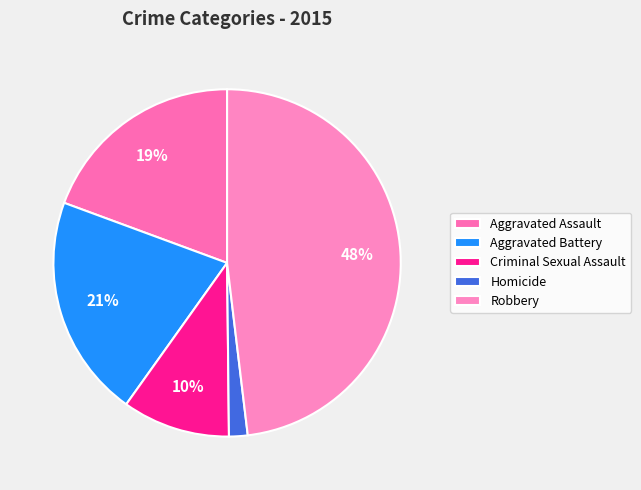

Combined, what portion of the pie is Aggravated Battery and Homicide?

22.5%